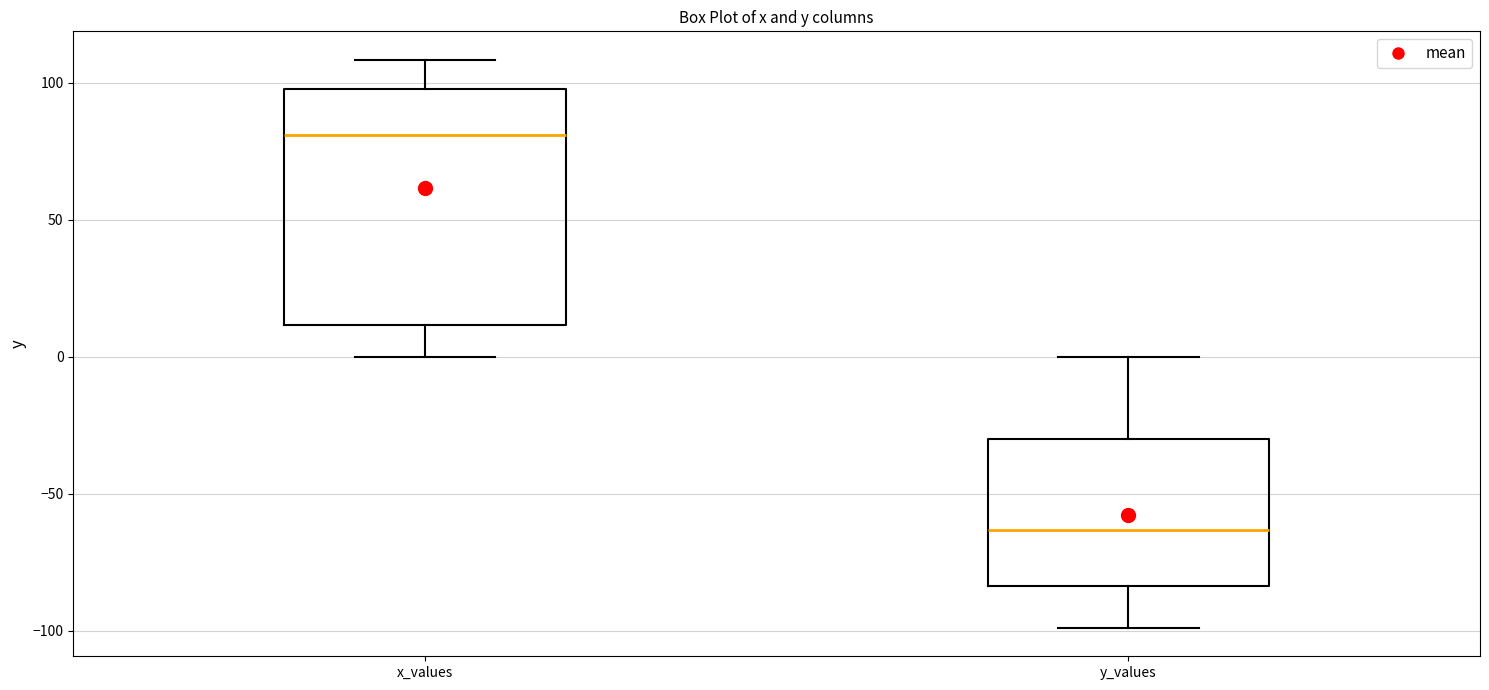

Reading left to right, transcribe this box plot: for each box, give where its median line is, the range the box spans, and where its two whiskers end, as read against the y-axis. The values are not printed on the chart, so give them approximately, as read against the axis.

x_values: median 80, box 10 to 100, whiskers 0 to 110
y_values: median -65, box -85 to -30, whiskers -100 to 0